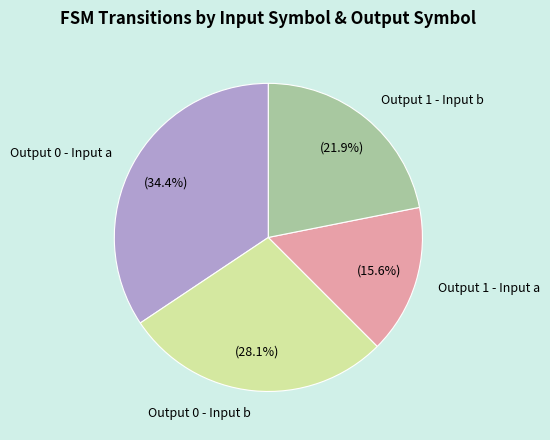

Which slice is the largest?

Output 0 - Input a